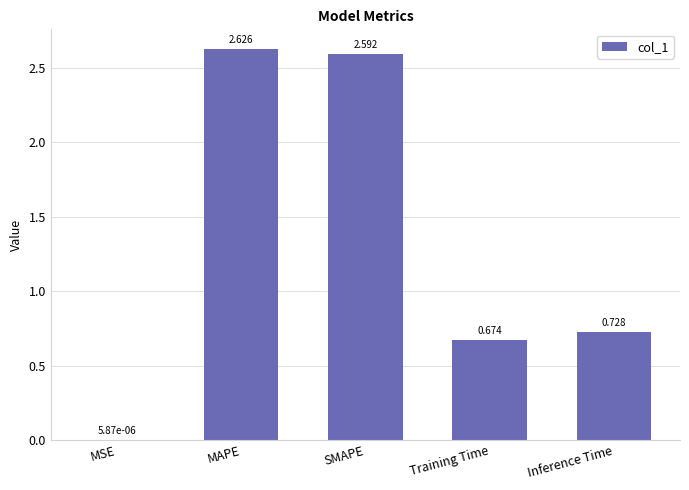

Which has a higher value, Training Time or SMAPE?

SMAPE